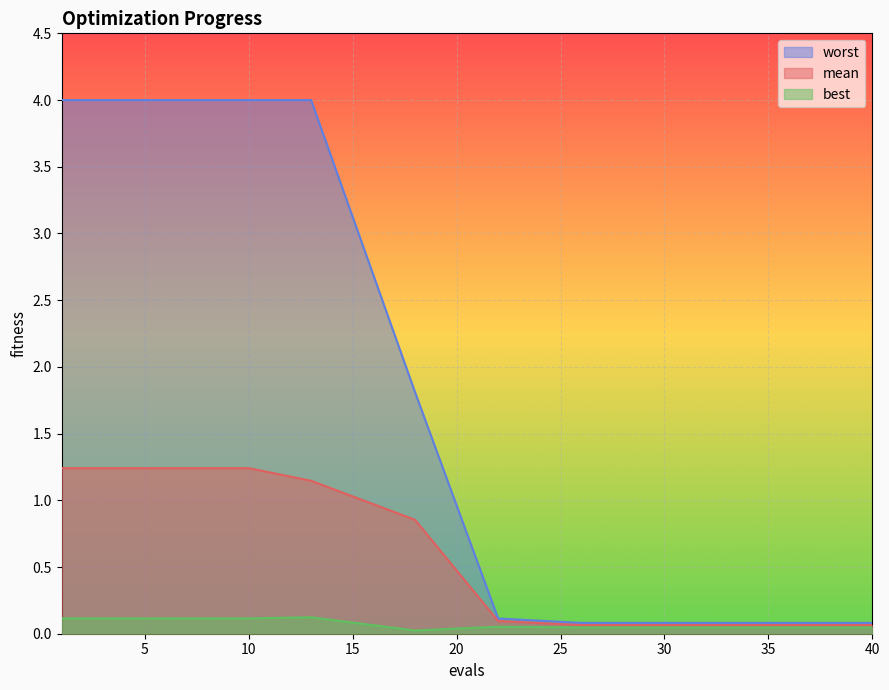

Reading right to left, what are all the values shown in this chart?

mean: 0.1	0.1	0.1	0.1	0.1	0.1	0.1	0.1	0.1	0.1	0.9	1.1	1.2	1.2	1.2
best: 0.0	0.0	0.0	0.0	0.0	0.0	0.0	0.0	0.0	0.1	0.0	0.1	0.1	0.1	0.1
worst: 0.1	0.1	0.1	0.1	0.1	0.1	0.1	0.1	0.1	0.1	1.8	4.0	4.0	4.0	4.0